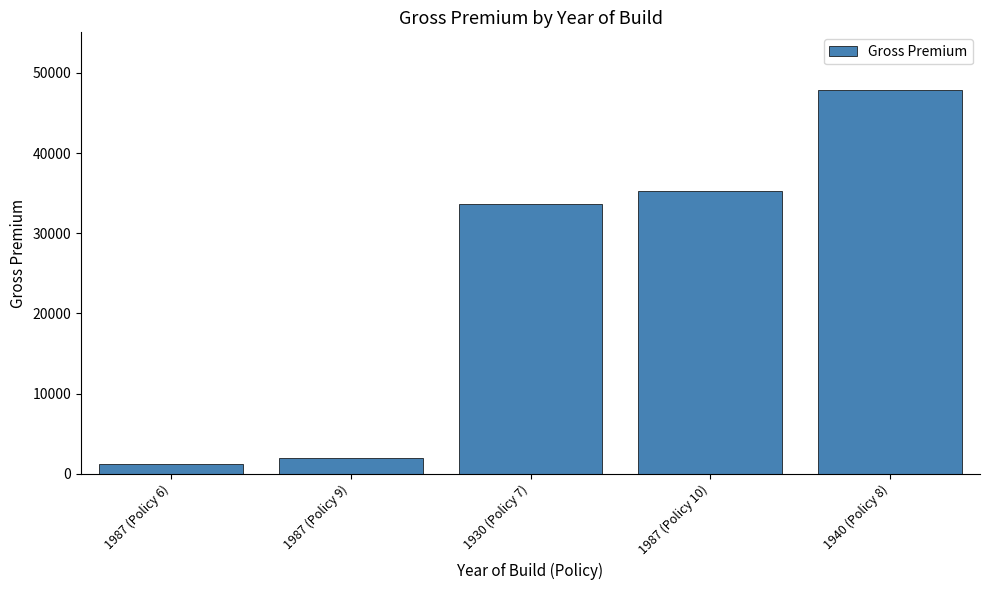

The value at 1940 (Policy 8) is 69340.1. True or false?

False